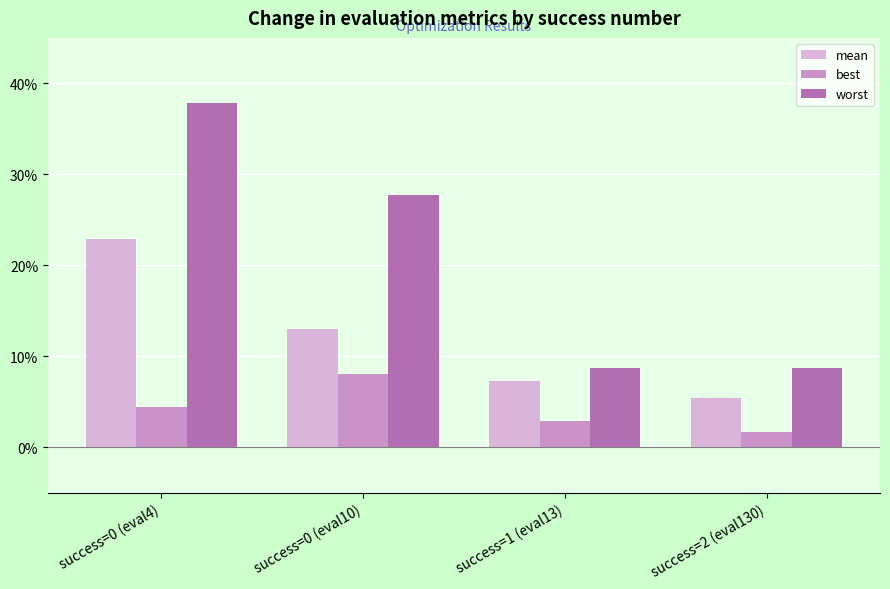

Which series has the largest total across all categories?

worst